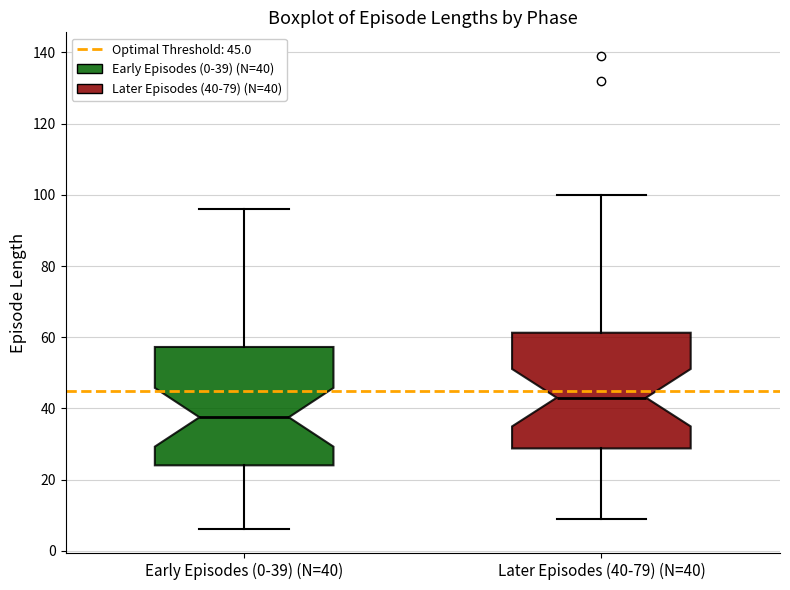

Which box has the highest median line?

Later Episodes (40-79) (N=40)